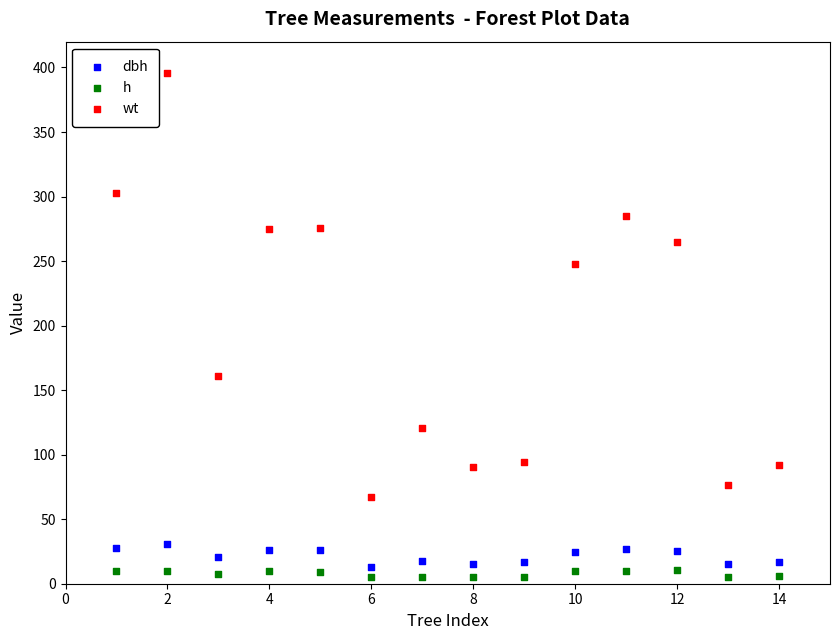

Across all data points, what is the range of X values (max minus min)?

13.0